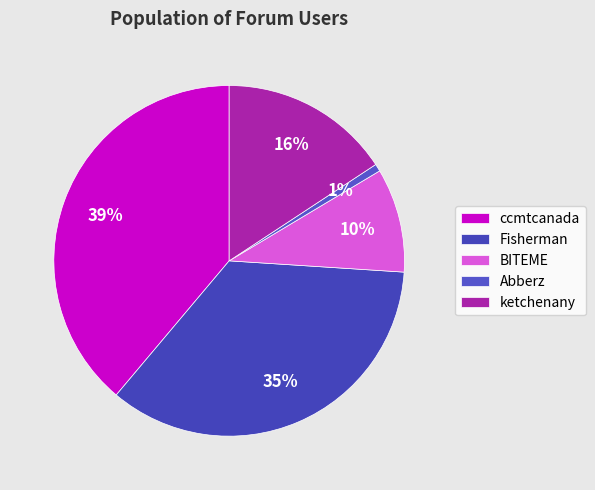

True or false: ketchenany accounts for 16% of the total.

True